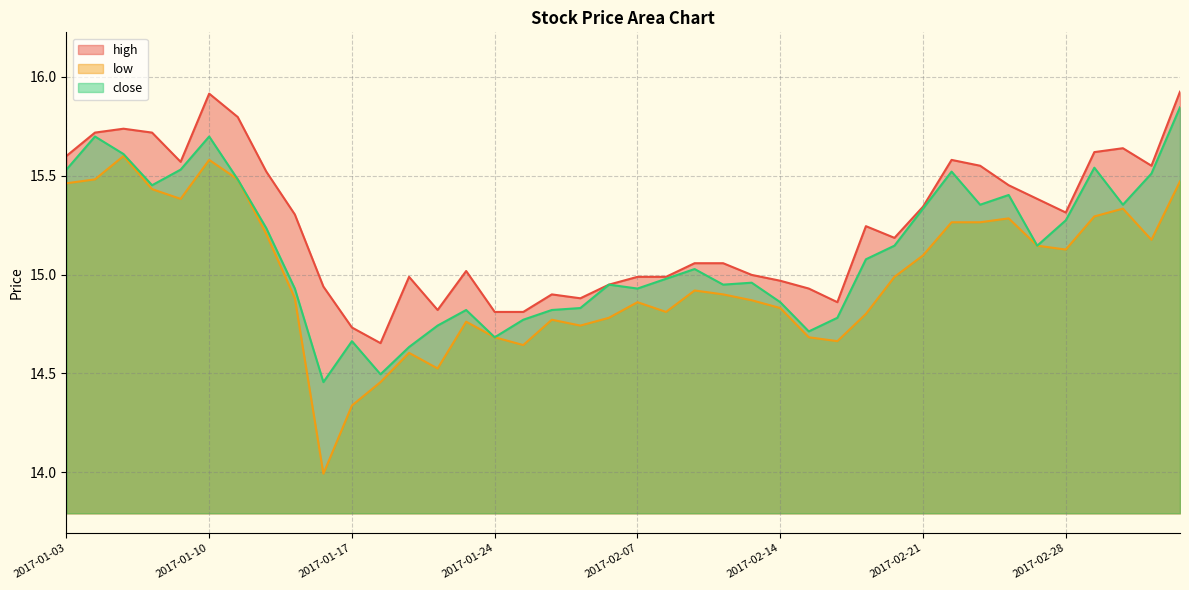

Rank the series by their average value, from highest to lowest.

high, close, low